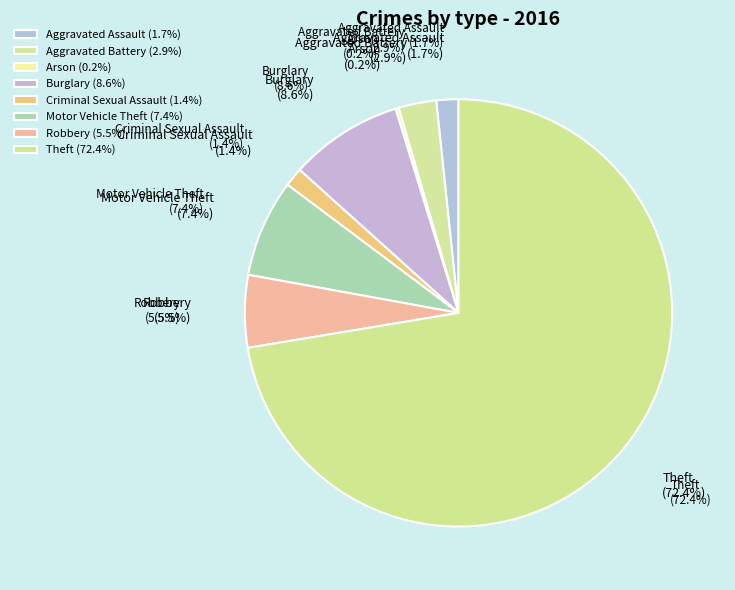

To the nearest percent, what portion does Burglary represent?

9%